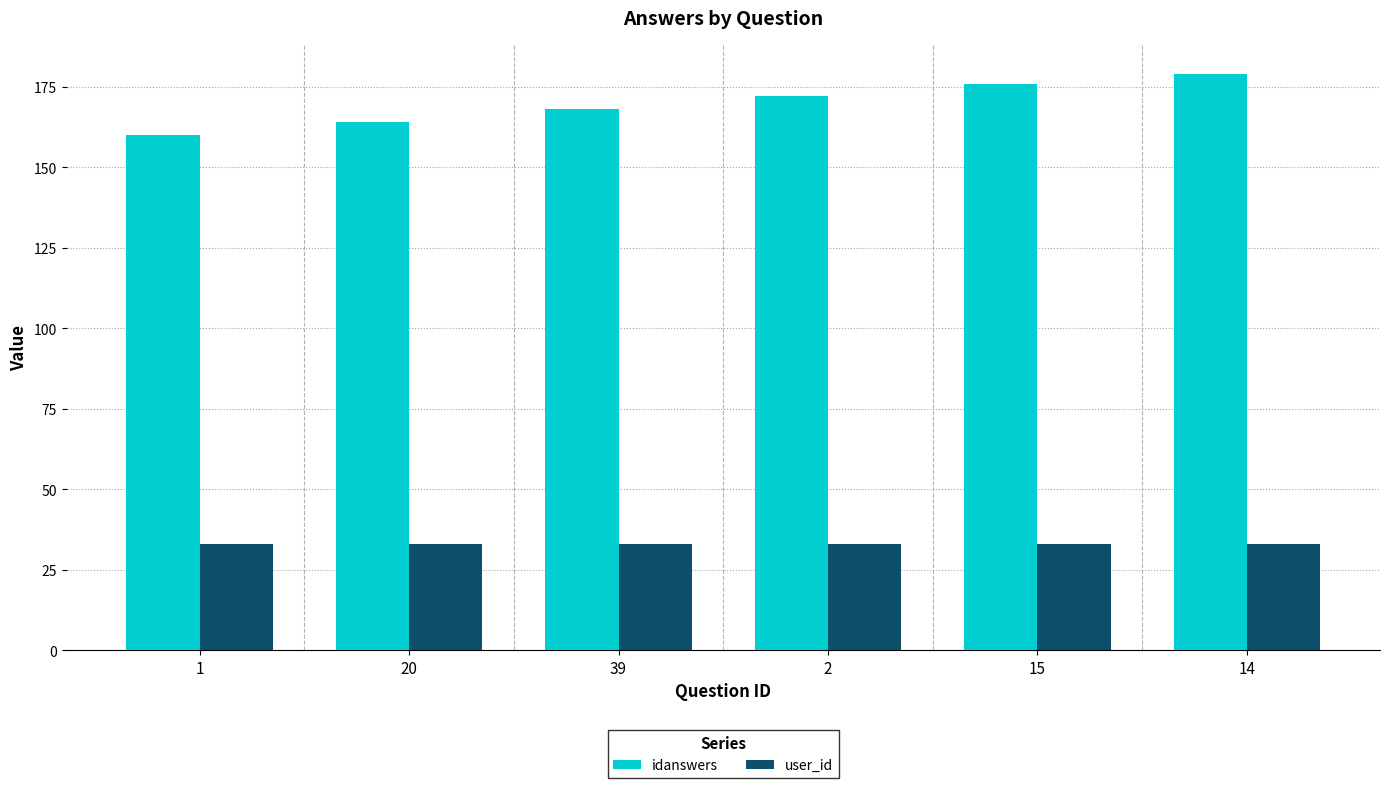

What is the sum of the idanswers values at 1 and 20?

324